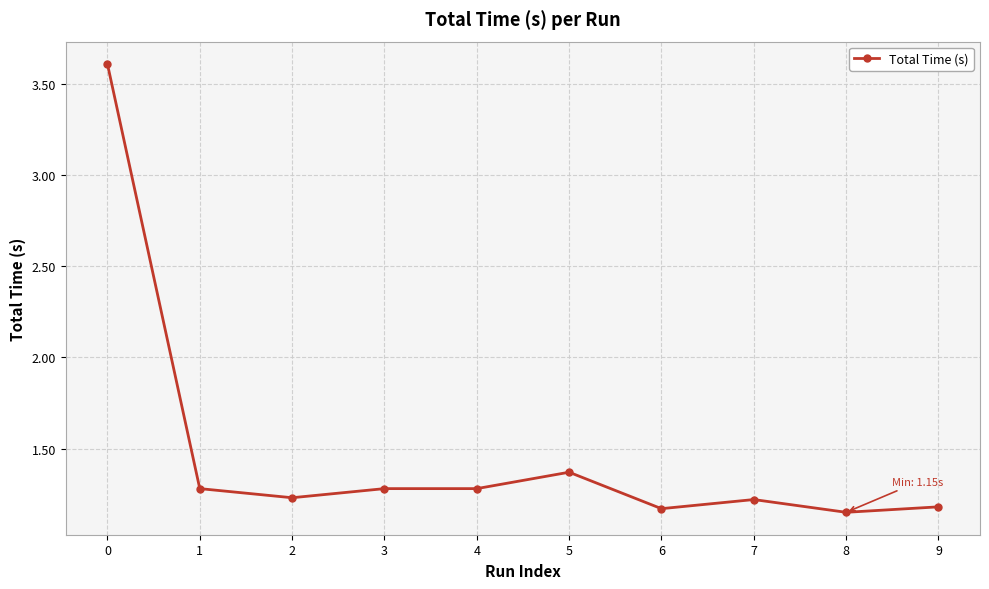

Is it true that the value at 5 is 0.4?

False